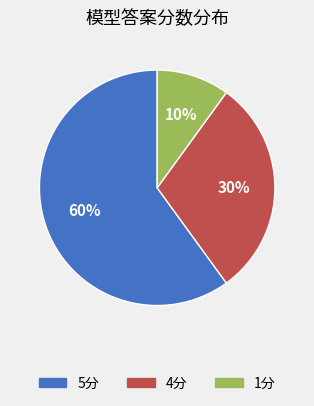

How many slices are in this pie chart?

3